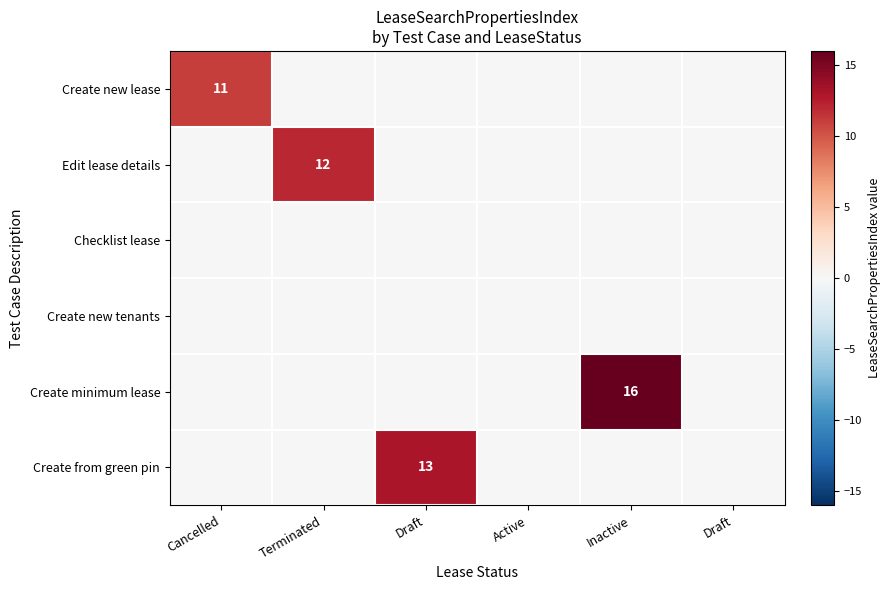

At how many categories does at least one series exceed 8?

4